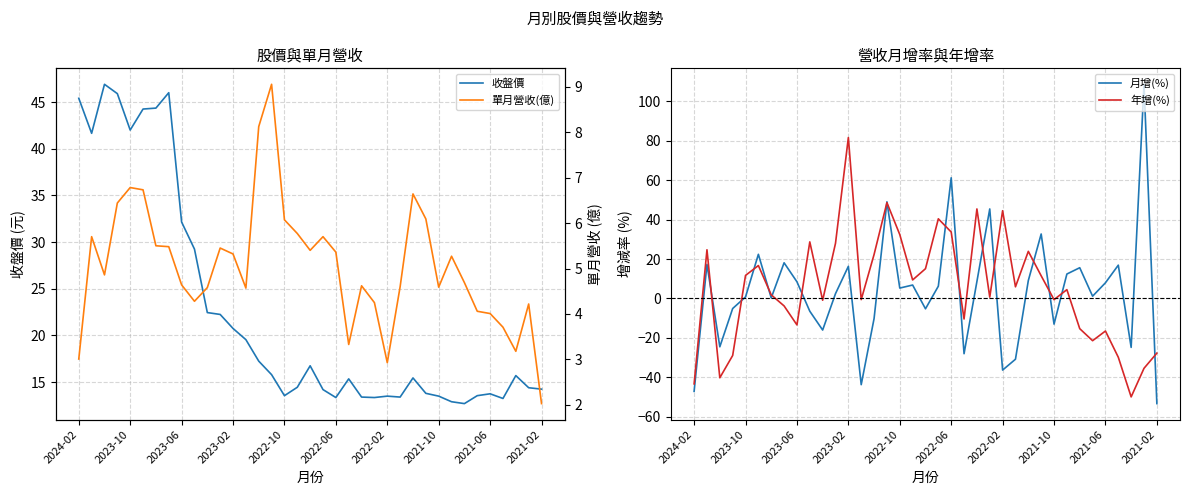

What is the value of the 年增(%) point at the 15th from the left?

22.3